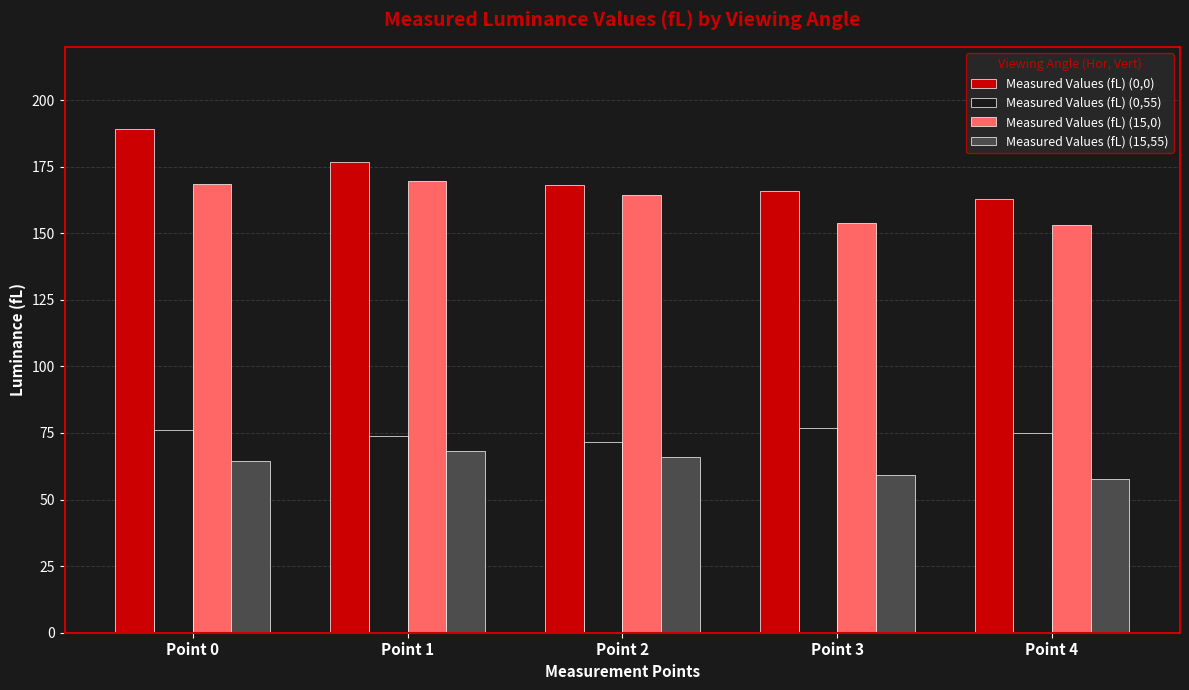

What is the difference between the Measured Values (fL) (0,0) values at Point 0 and Point 3?

23.3